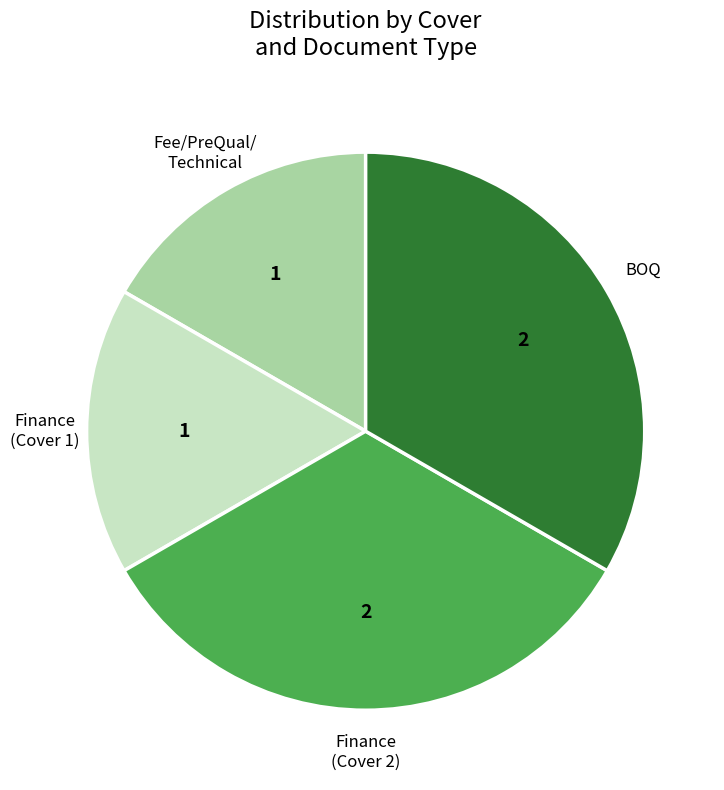

Is there a majority slice in this chart?

No